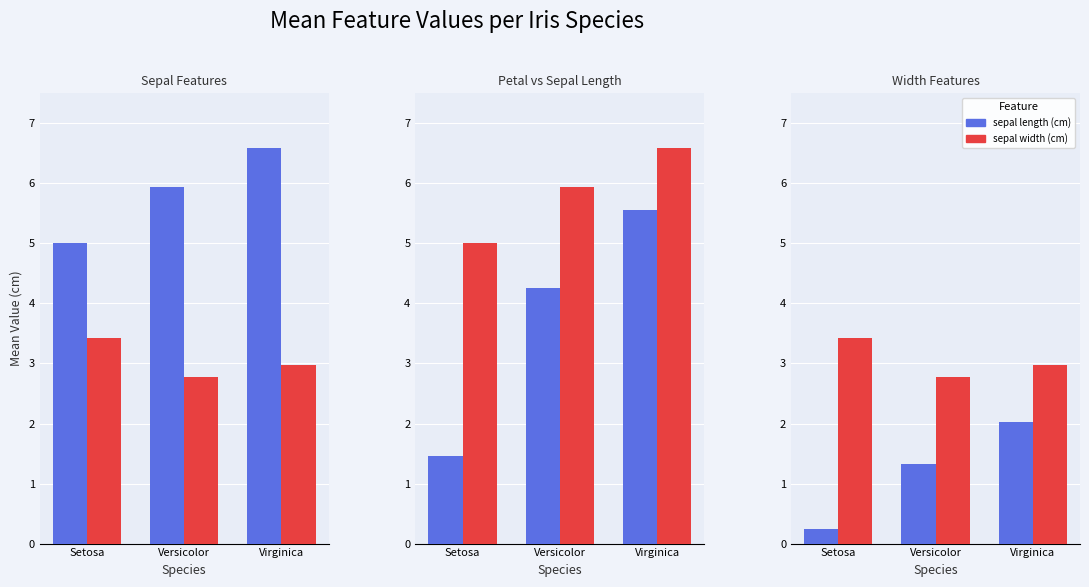

Which series has the largest range (max minus min)?

petal length (cm)